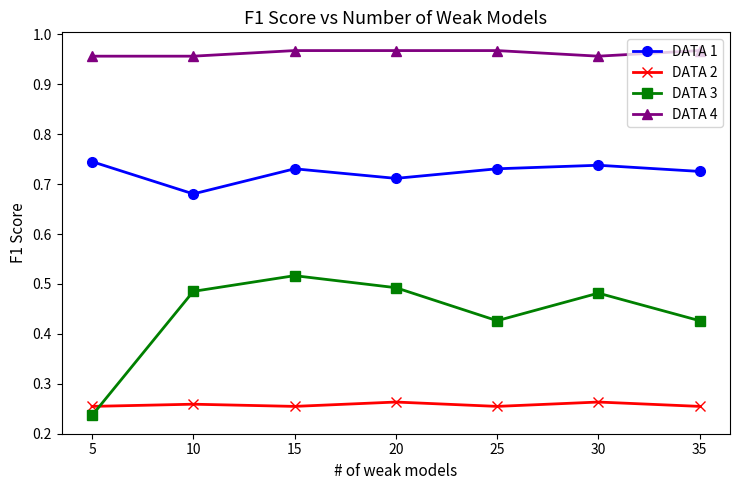

Which series has the widest spread of values?

DATA 3